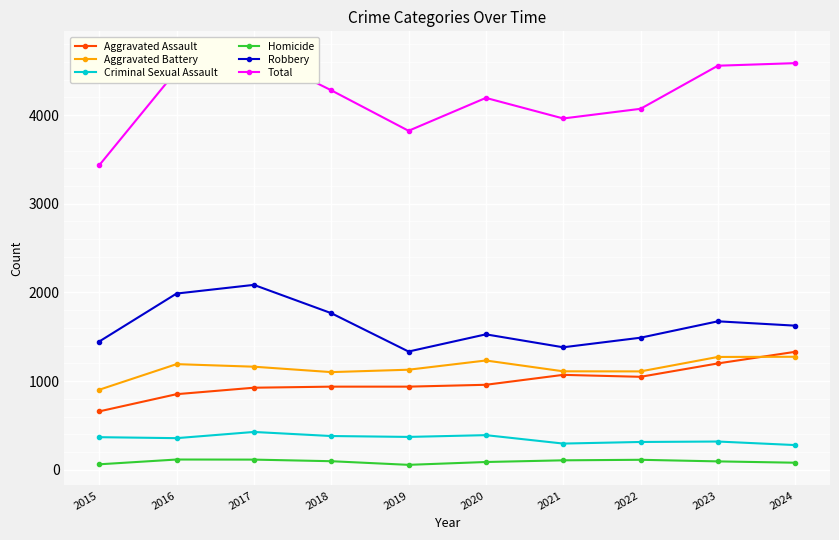

Reading left to right, extract all data points from this chart.

Aggravated Assault: 2015=658	2016=852	2017=925	2018=937	2019=937	2020=958	2021=1070	2022=1048	2023=1199	2024=1330
Aggravated Battery: 2015=902	2016=1191	2017=1162	2018=1101	2019=1128	2020=1232	2021=1110	2022=1109	2023=1272	2024=1274
Criminal Sexual Assault: 2015=367	2016=356	2017=426	2018=380	2019=370	2020=390	2021=295	2022=313	2023=318	2024=278
Homicide: 2015=61	2016=115	2017=114	2018=96	2019=55	2020=87	2021=106	2022=112	2023=94	2024=79
Robbery: 2015=1446	2016=1987	2017=2085	2018=1766	2019=1333	2020=1527	2021=1381	2022=1489	2023=1674	2024=1625
Total: 2015=3434	2016=4501	2017=4712	2018=4280	2019=3823	2020=4194	2021=3962	2022=4071	2023=4557	2024=4586